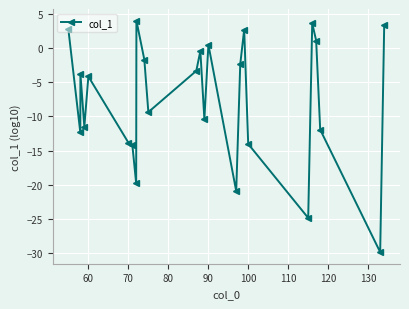

What is the sum of all values?

-190.8